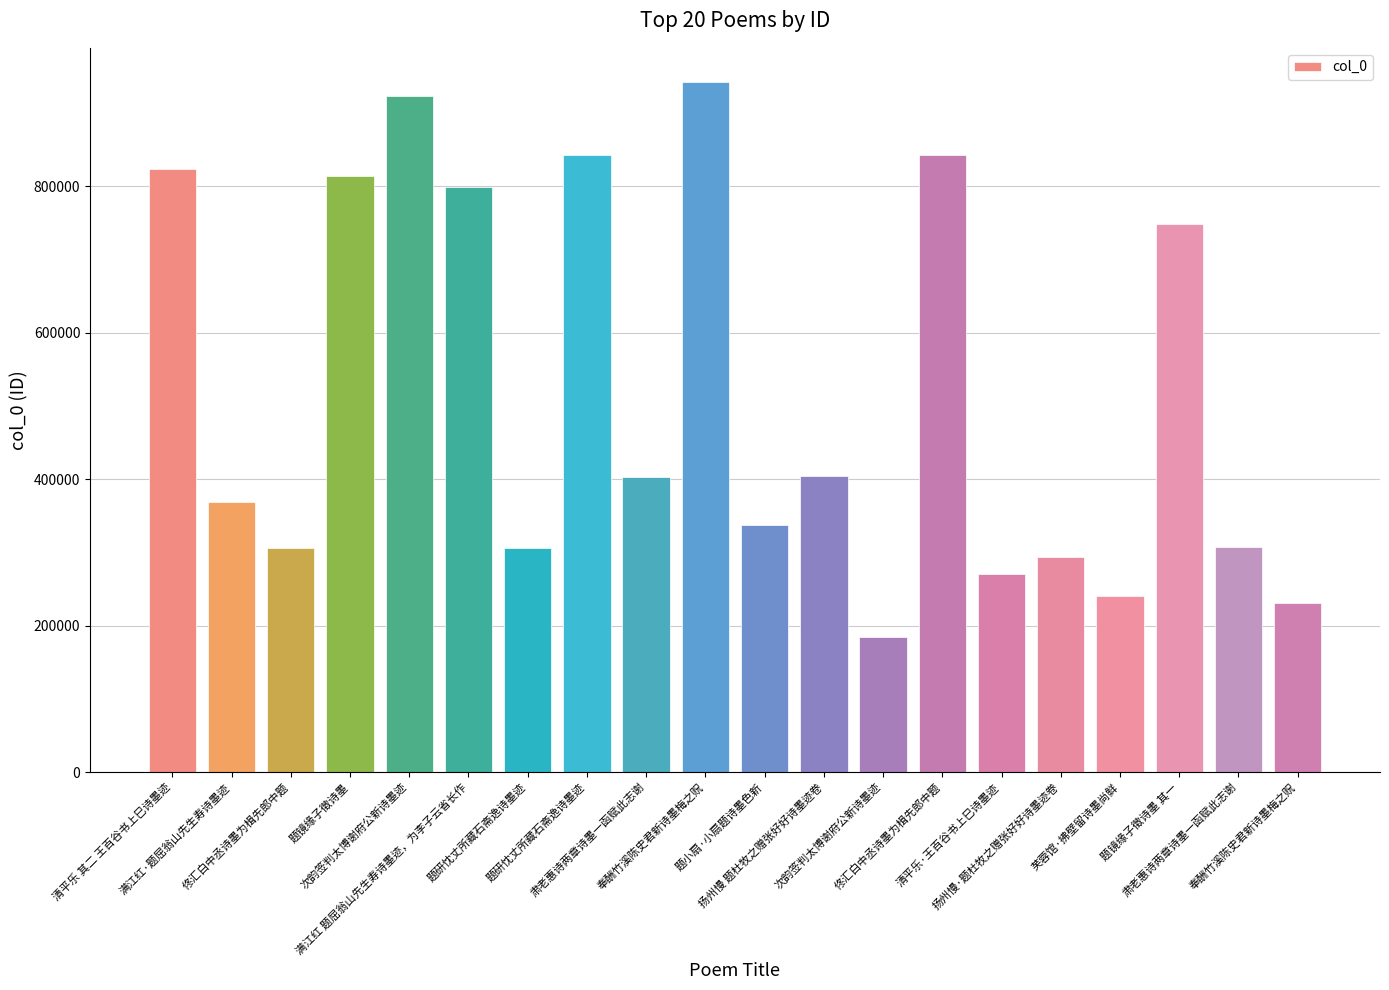

How many data points does each series have?

20